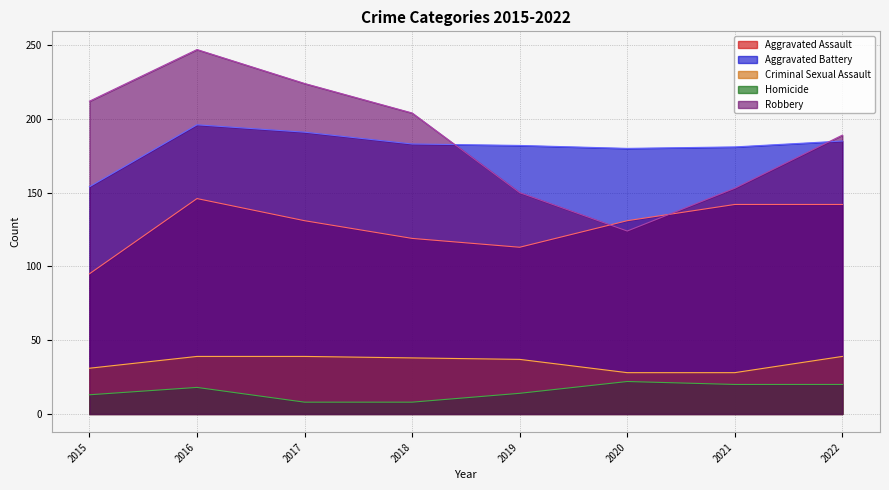

Which category has the highest value across all series?

2016